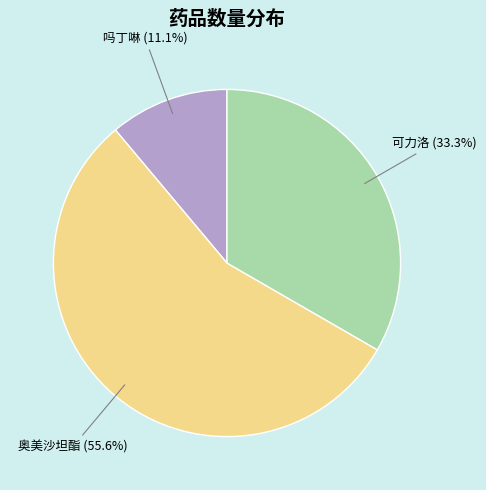

Is there a majority slice in this chart?

Yes